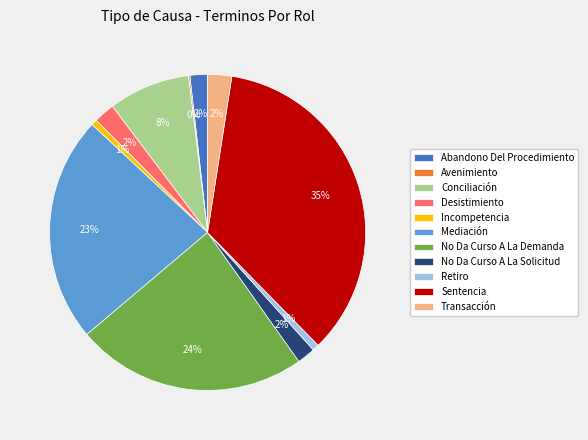

To the nearest percent, what is the combined percentage of Conciliación and Retiro?

9%